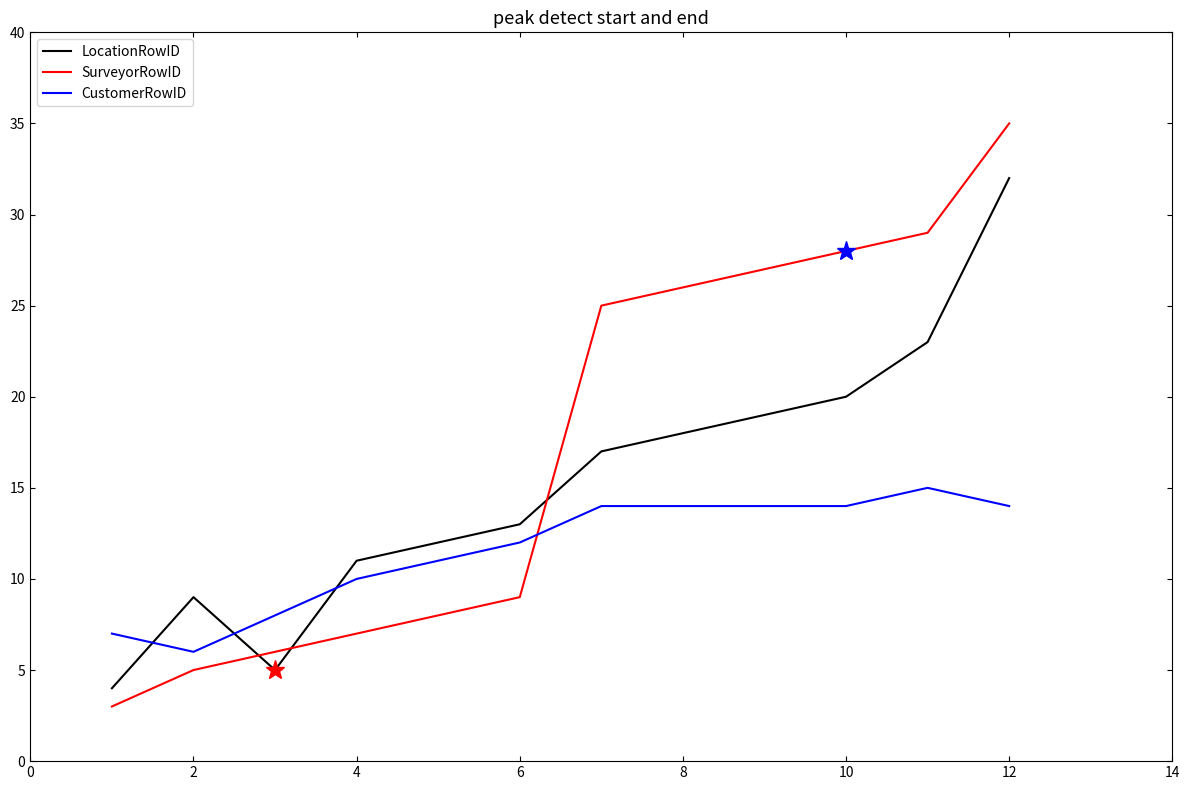

What is the maximum value for CustomerRowID?

15